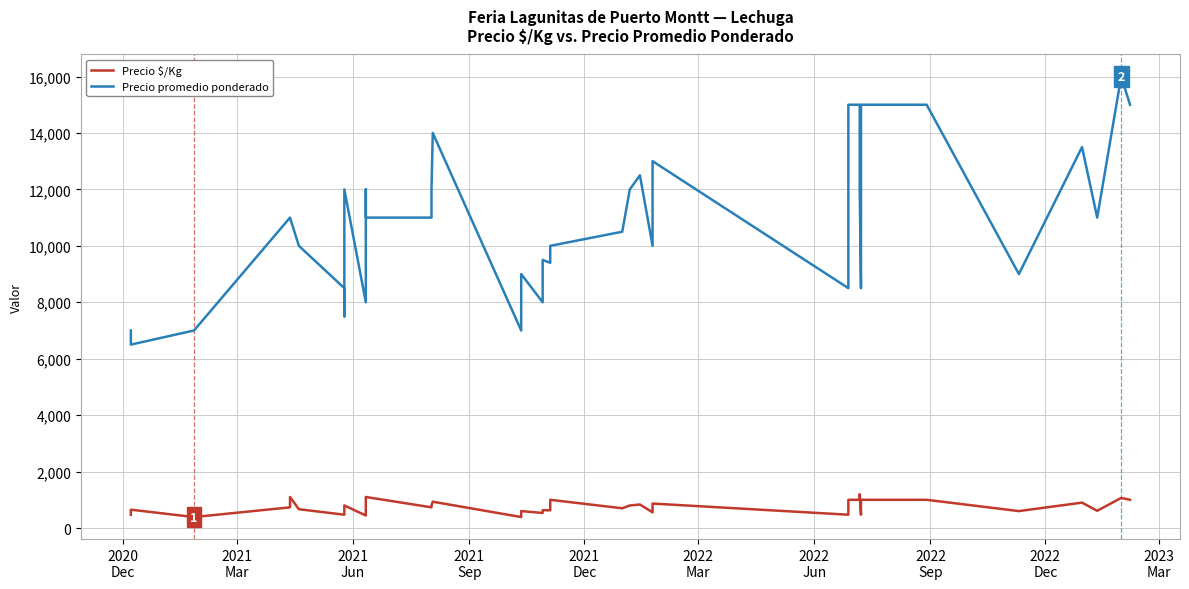

In Precio promedio ponderado, how many points are lower than both neighbors (excluding endpoints)?

11